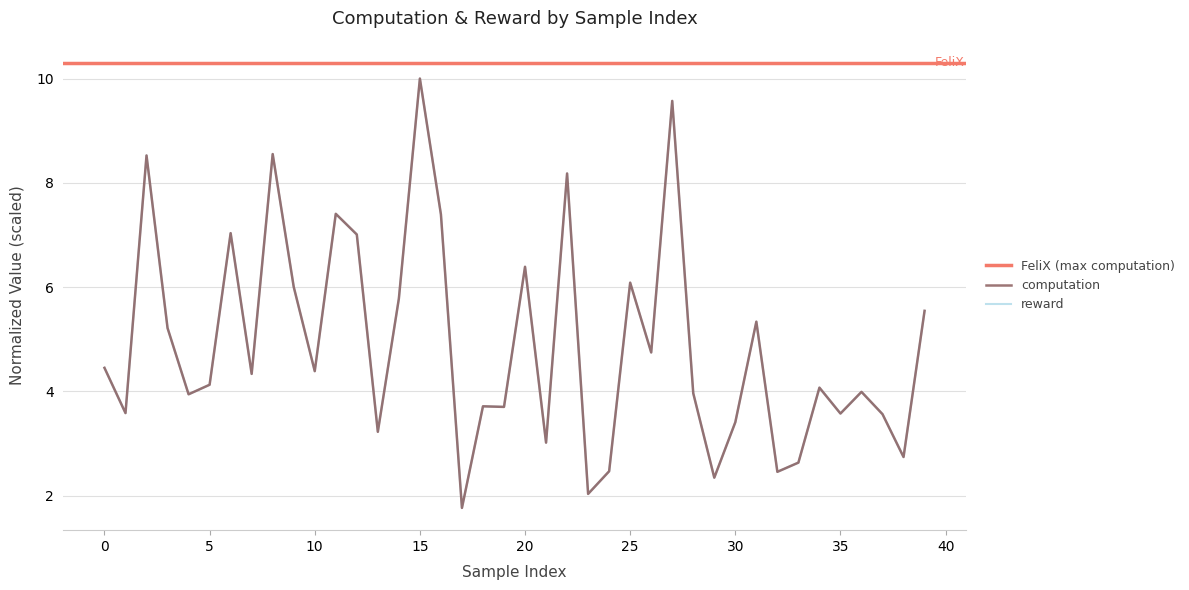

True or false: computation has more than 0 interior local peaks.

True